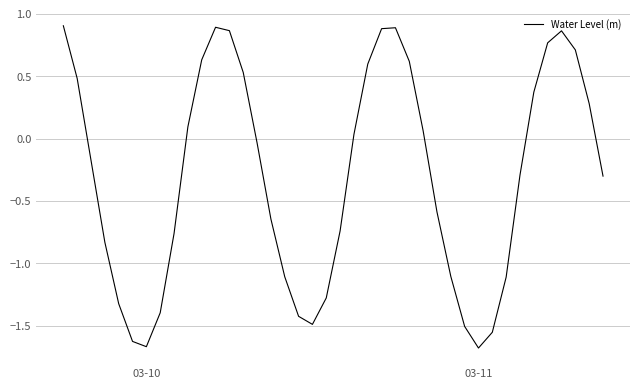

What is the difference between the maximum and minimum values?

2.6